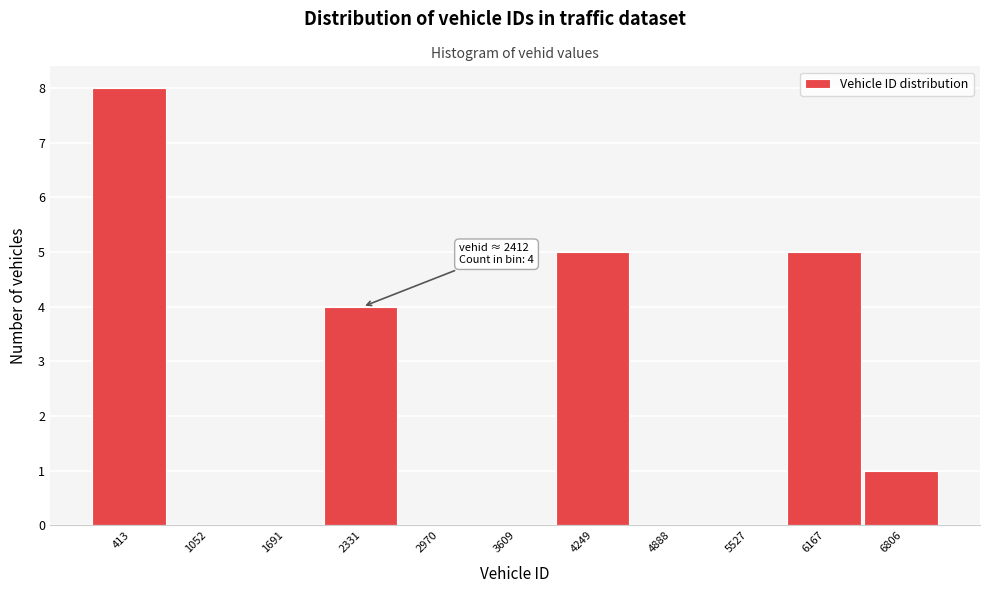

Reading right to left, transcribe all the data shown in this chart.

6806=1	6167=5	5527=0	4888=0	4249=5	3609=0	2970=0	2331=4	1691=0	1052=0	413=8